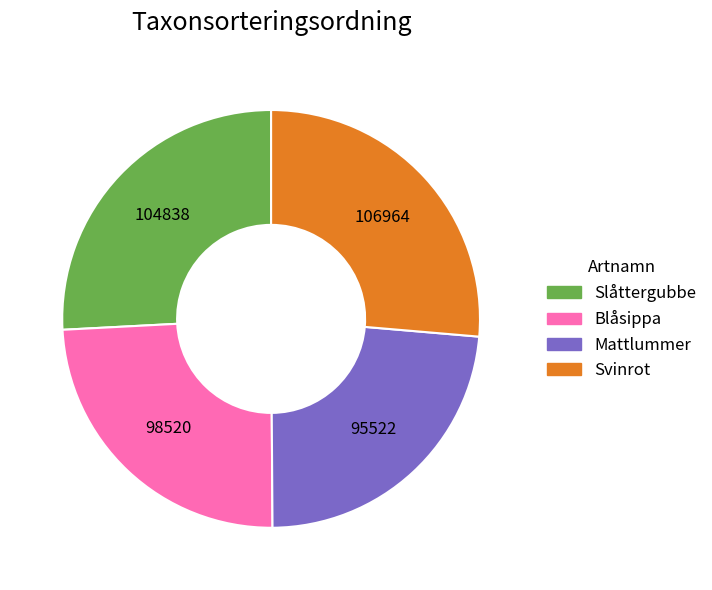

Is there any slice that represents more than half of the pie?

No